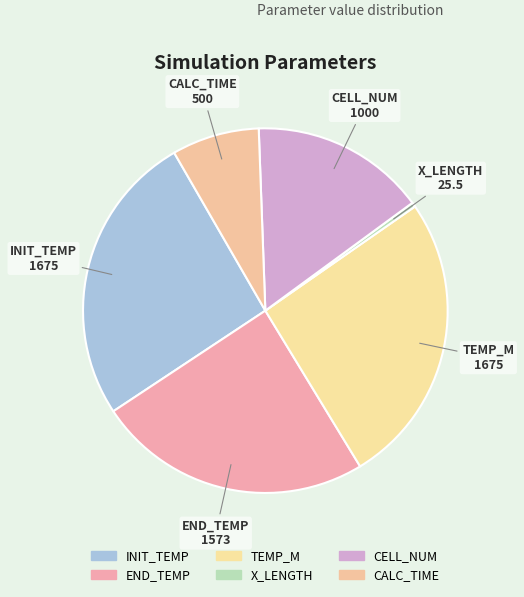

Which category has the smallest portion of the pie?

X_LENGTH